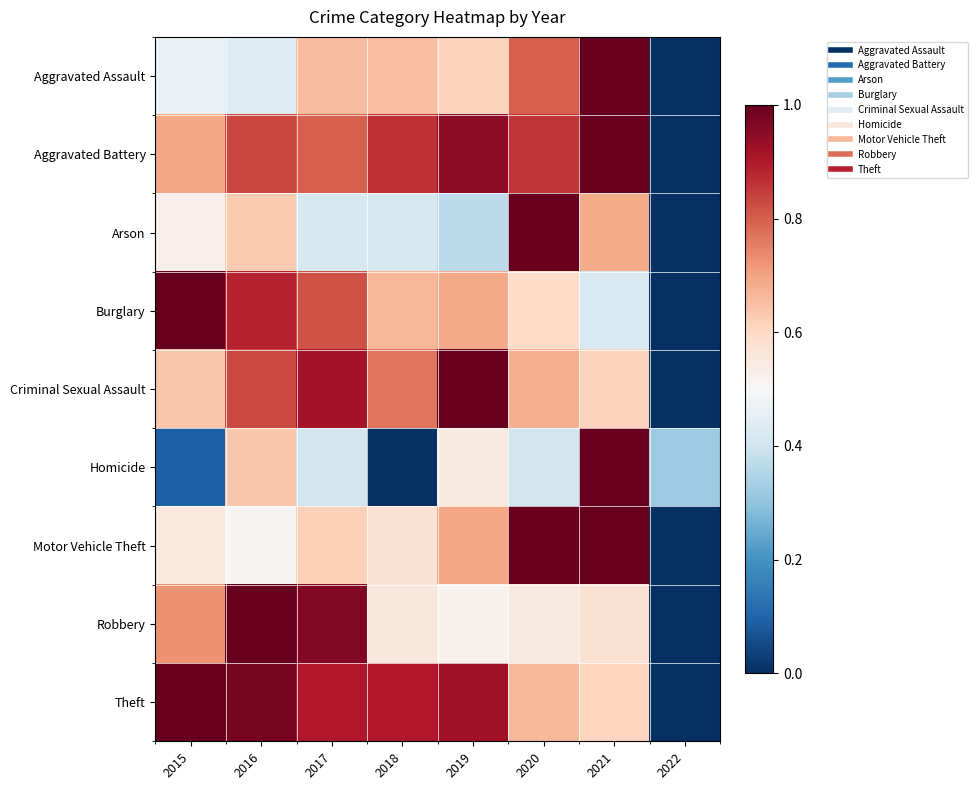

How many data points does each series have?

8